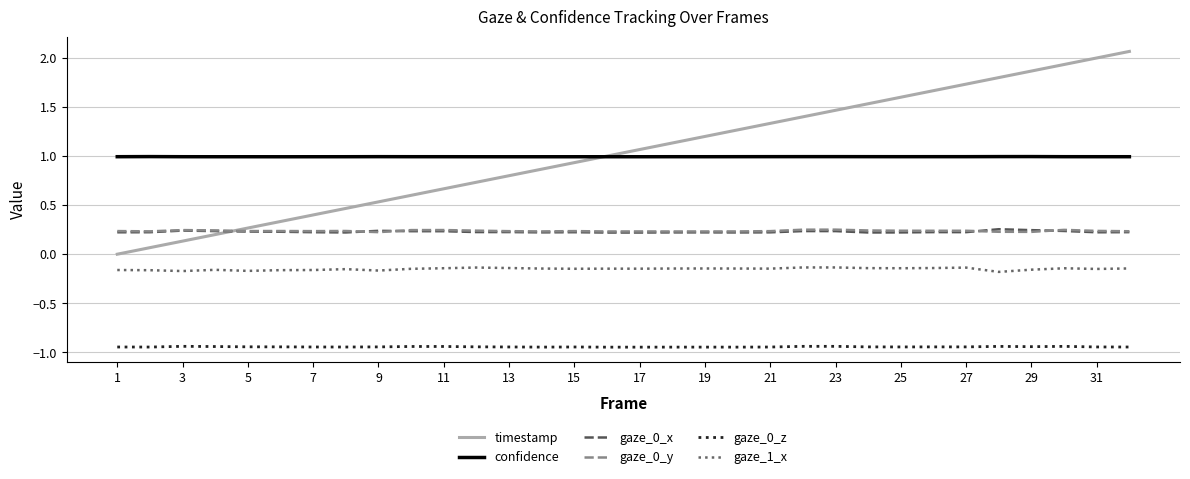

Which series has the largest range (max minus min)?

timestamp